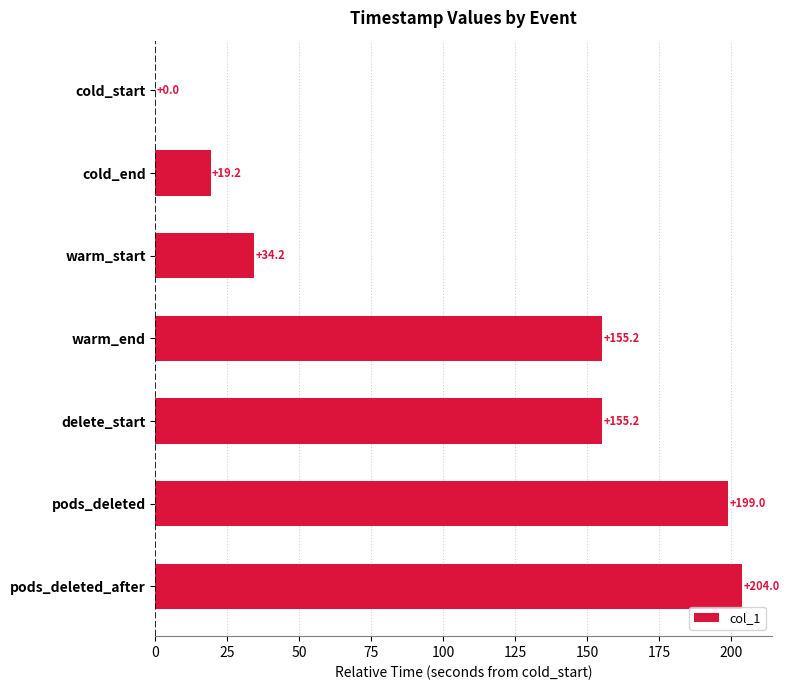

What is the sum of the values at pods_deleted_after and cold_end?

223.2